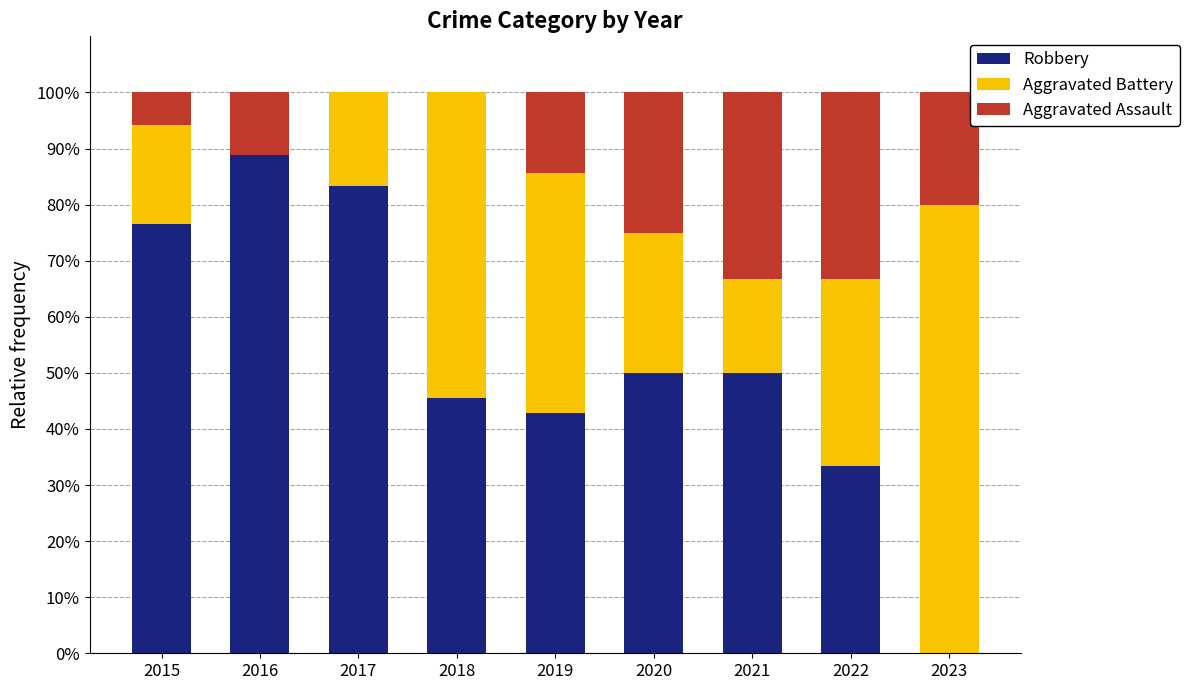

How many series are shown in this chart?

3